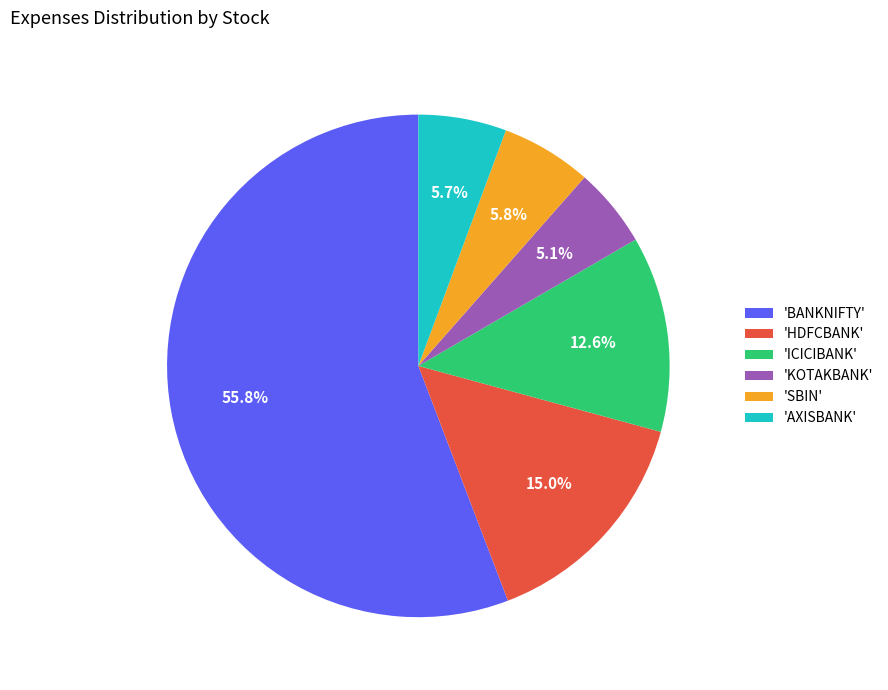

Do 'KOTAKBANK' and 'SBIN' together represent more than half of the pie?

No